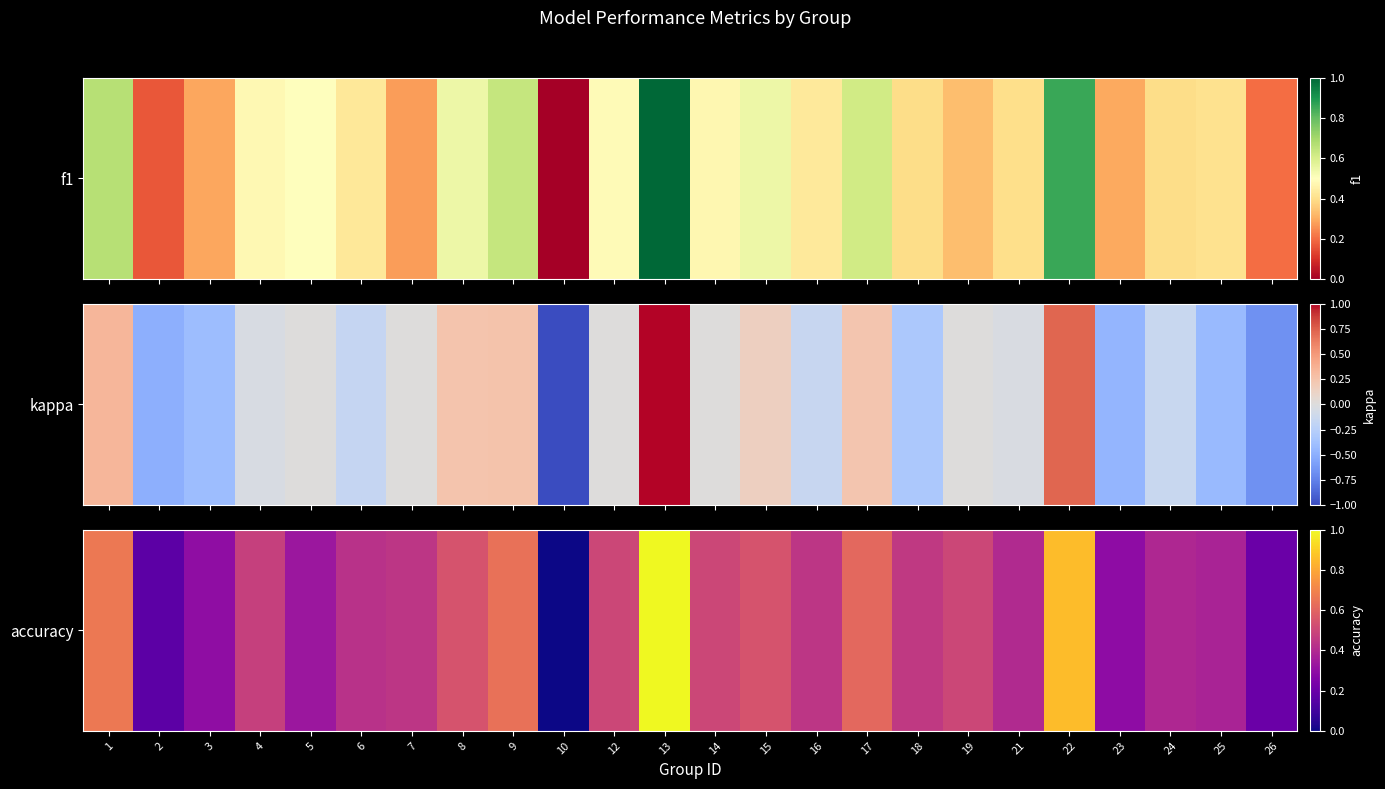

Count the number of data series in this chart.

1